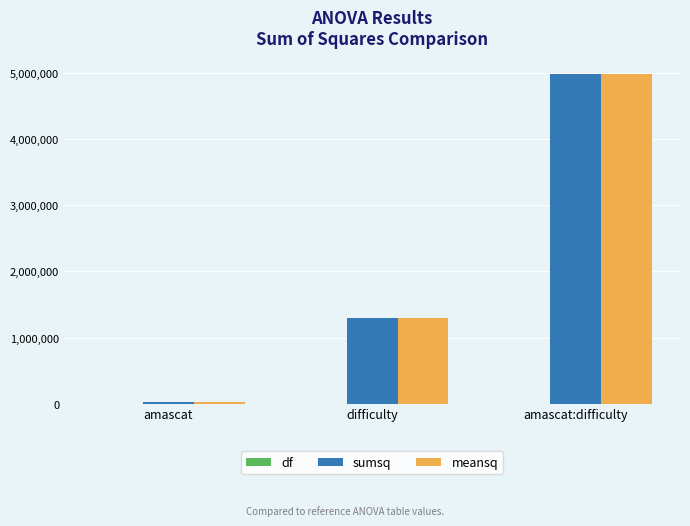

What is the maximum value shown in the chart?

4987661.7